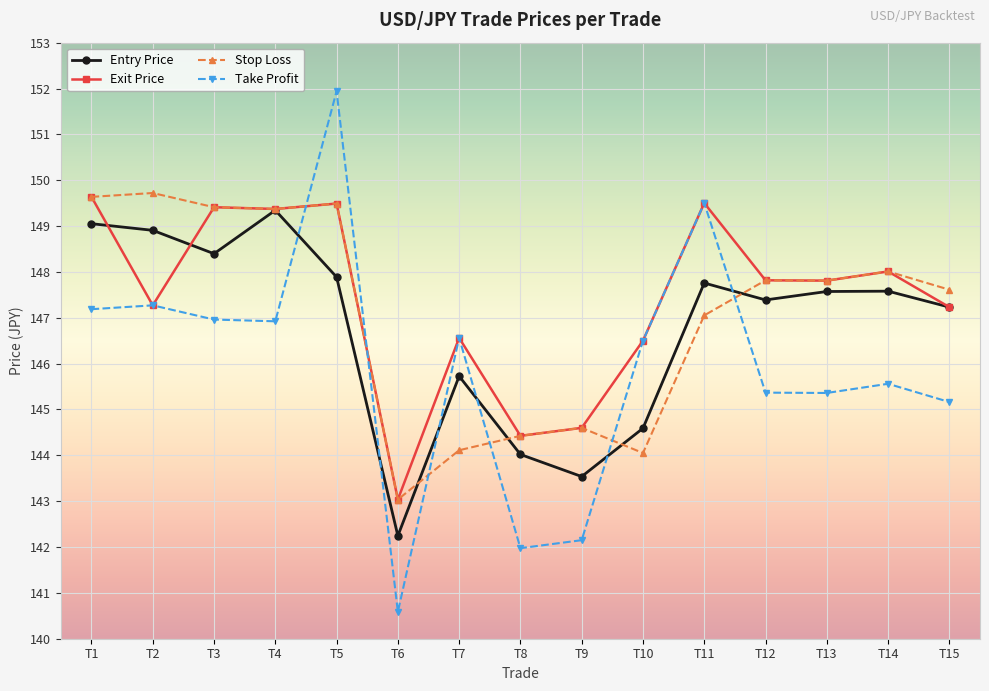

Which series has the widest spread of values?

Take Profit